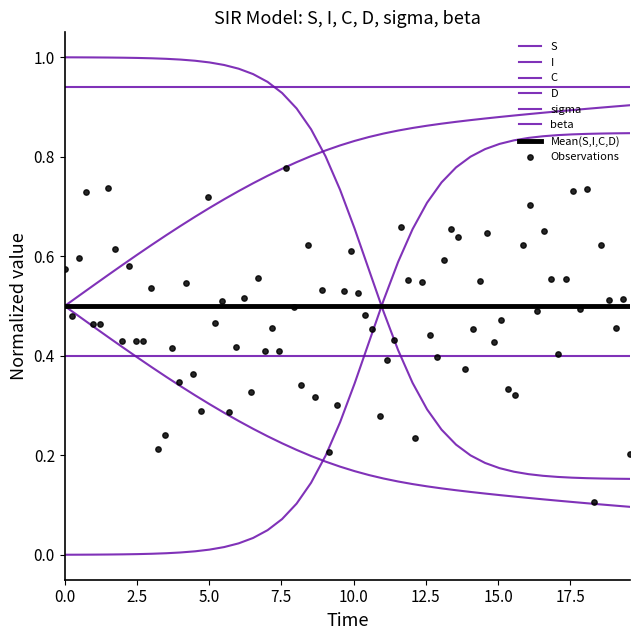

Which series reaches the minimum Y coordinate?

I